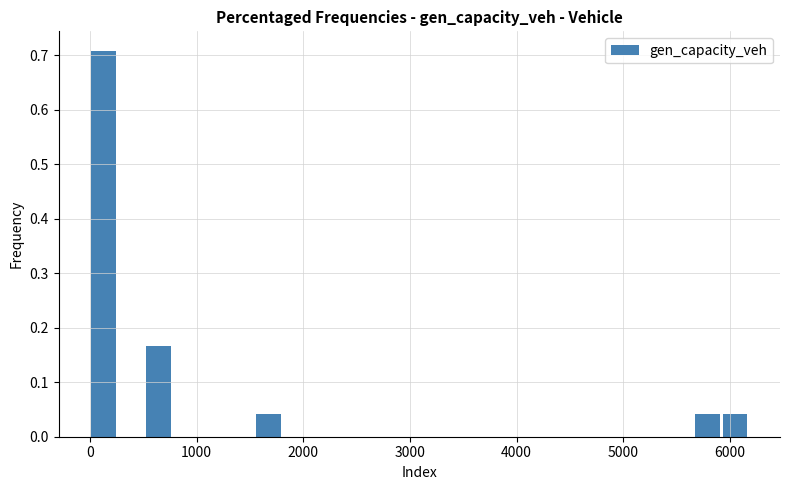

Read against the x-axis, roughly where is the centre of the tallest bar?

100